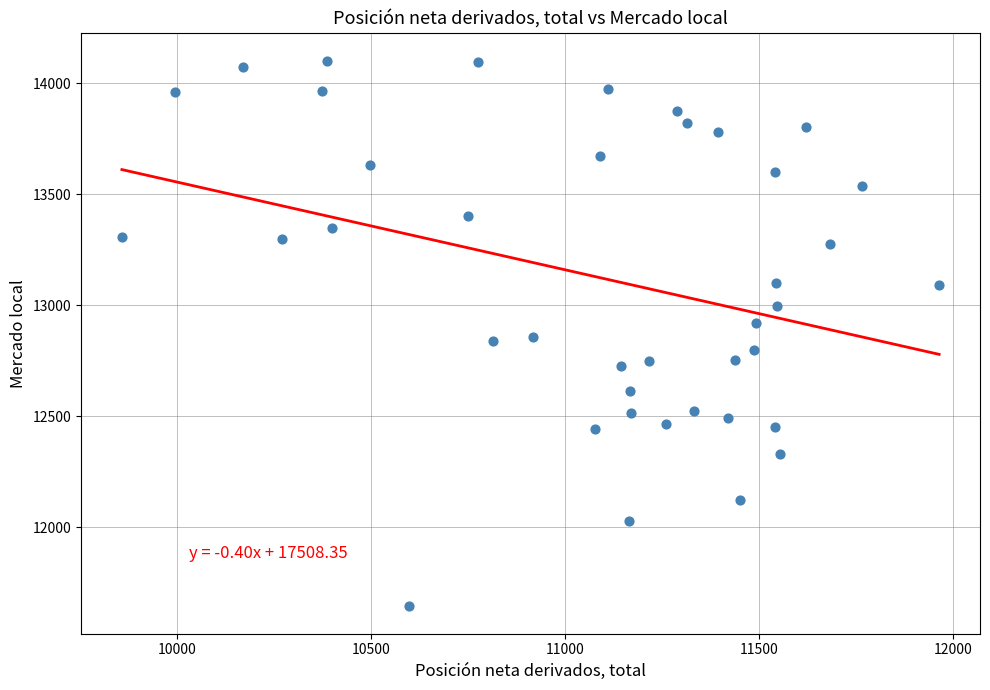

What is the range of Y values (max minus min)?

2459